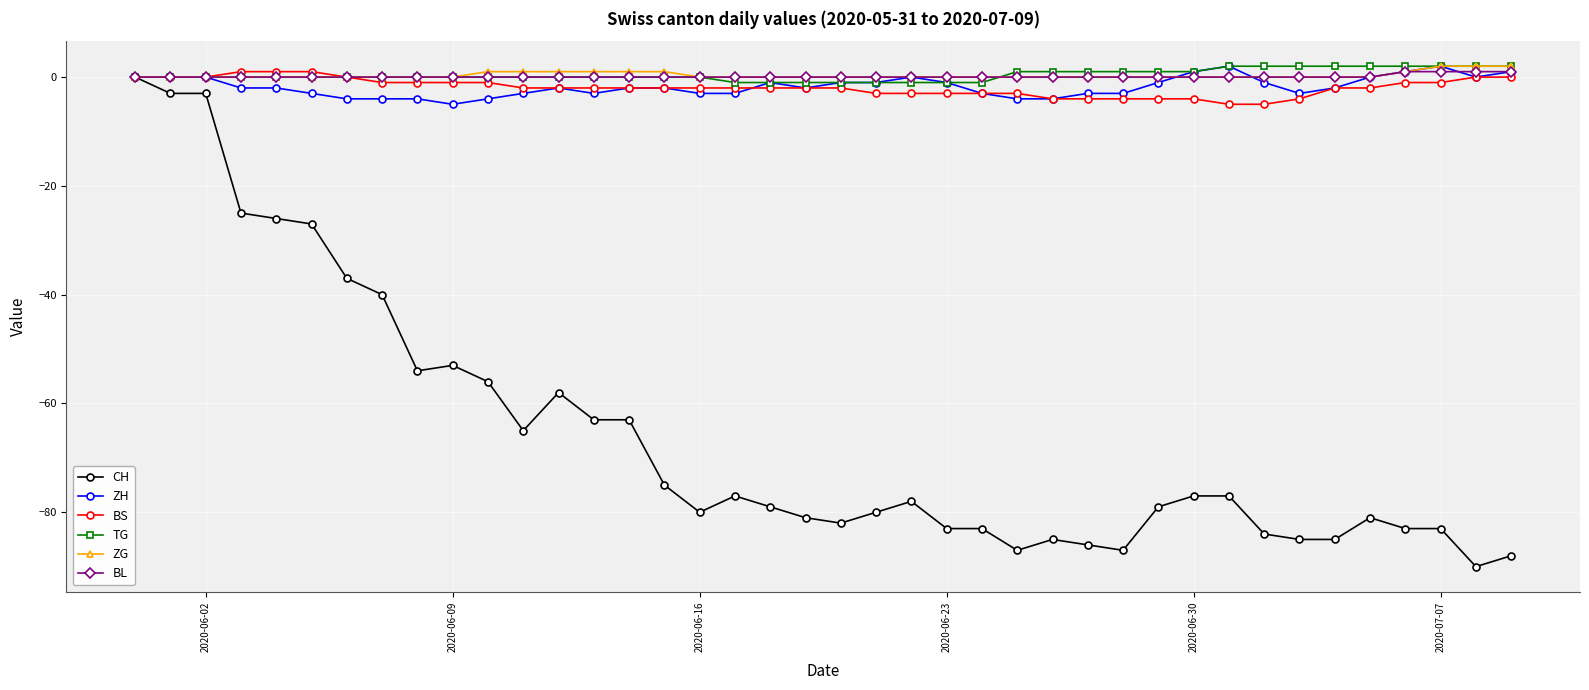

True or false: ZH has more than 0 interior local peaks.

True